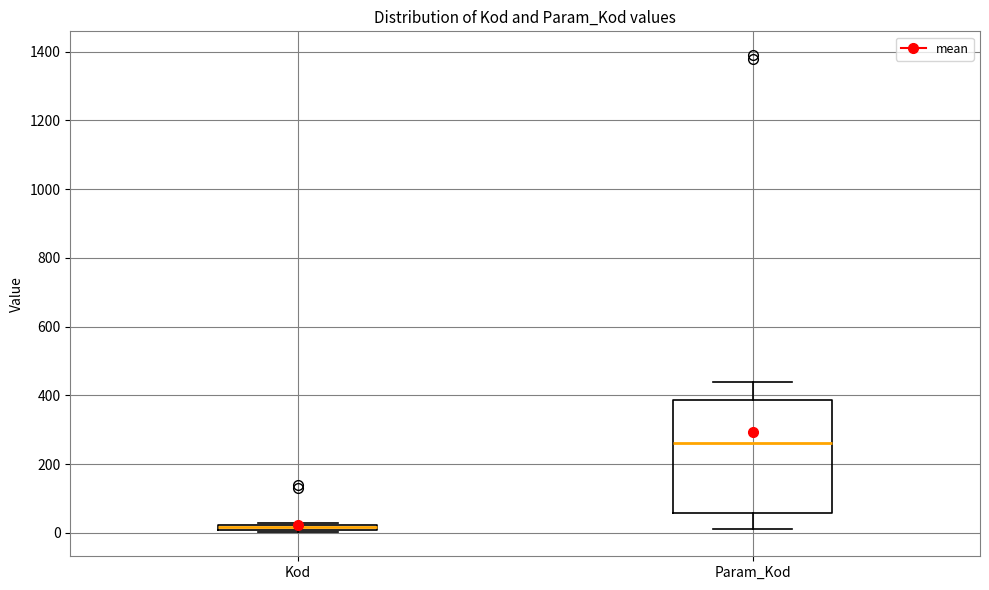

Which box has the highest median line?

Param_Kod